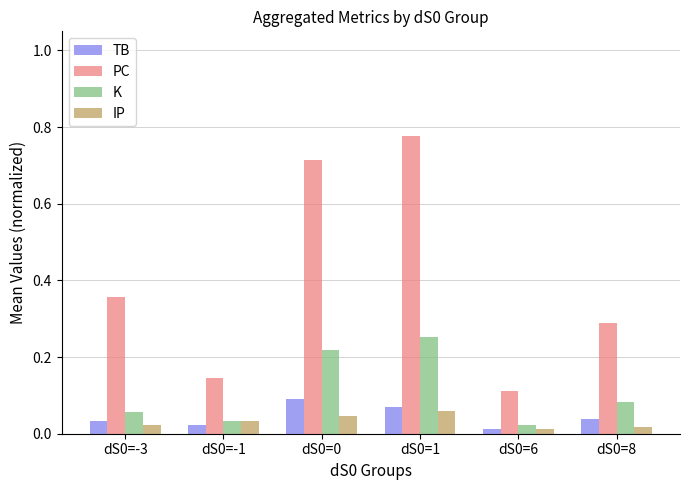

Rank the series at dS0=0 from lowest to highest value.

IP, TB, K, PC